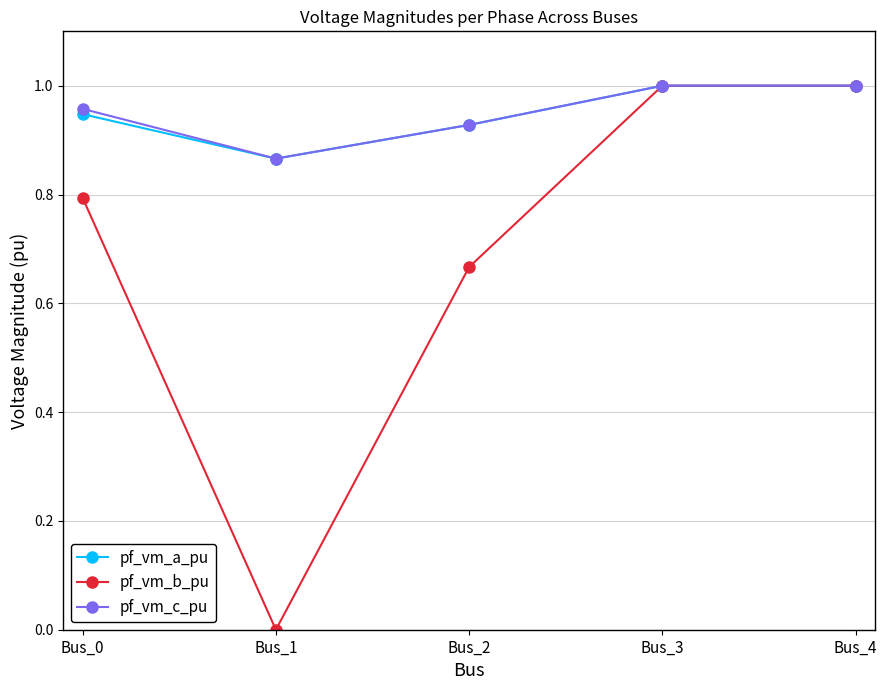

The pf_vm_a_pu series shows 1.5 at Bus_4. True or false?

False